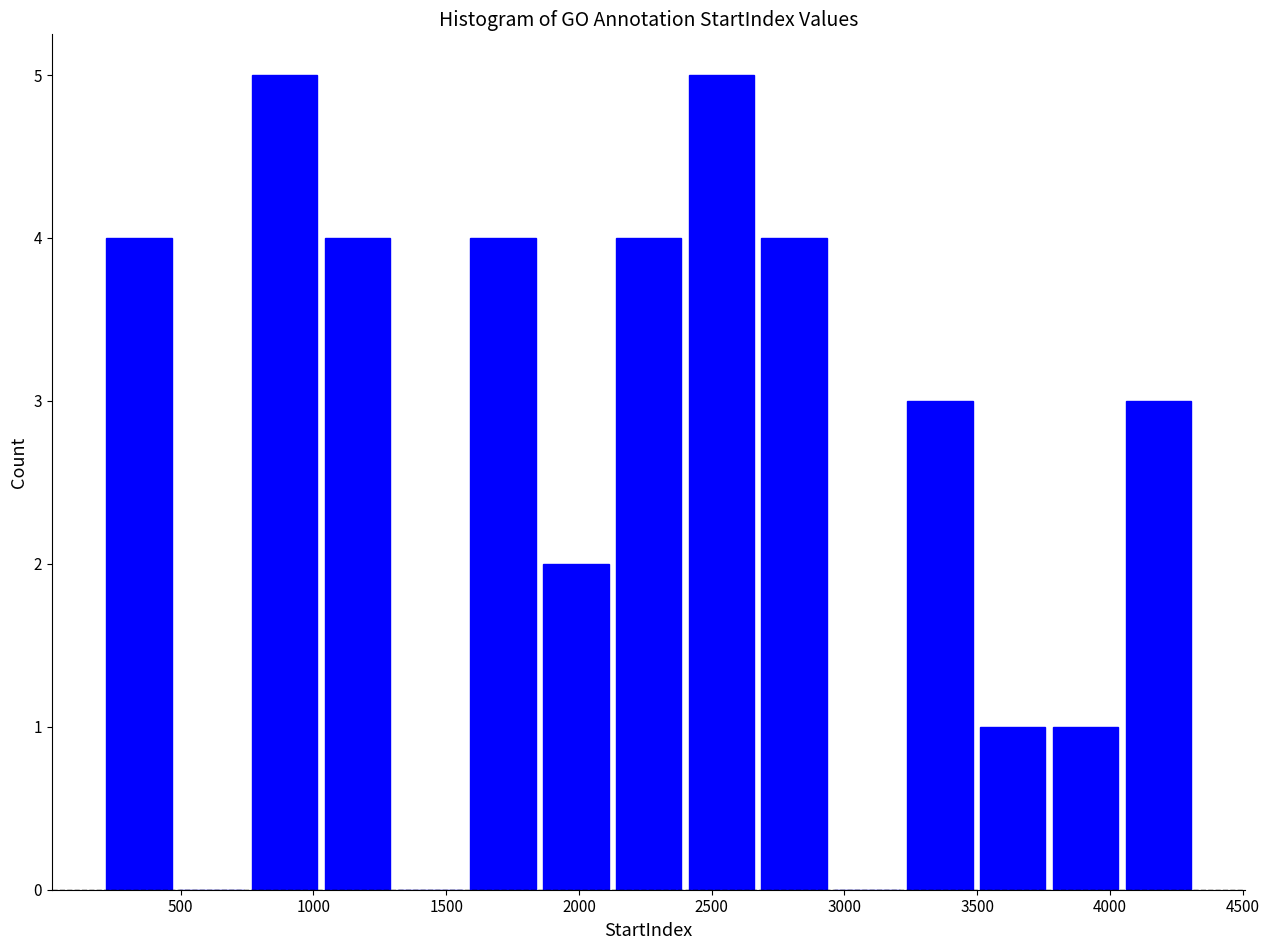

How tall is the bar that spans 2650 to 2950 on the x-axis? Neither the bar edges nor the heights are printed on the chart, so give them approximately, as read against the axes.

4